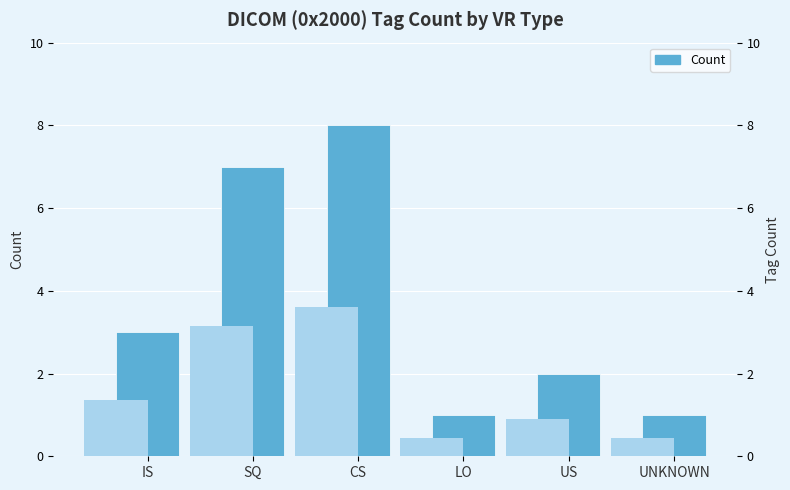

What is the greatest value displayed?

8